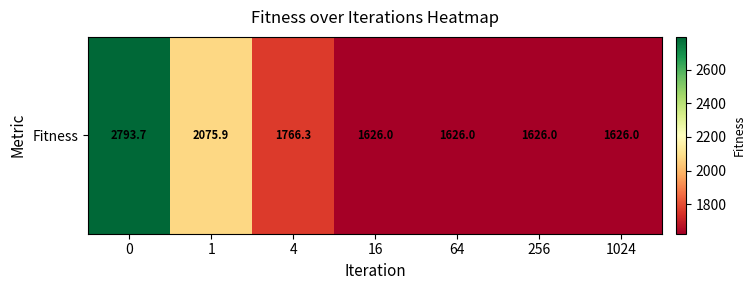

List the labels in order of value, smallest first.

16, 64, 256, 1024, 4, 1, 0